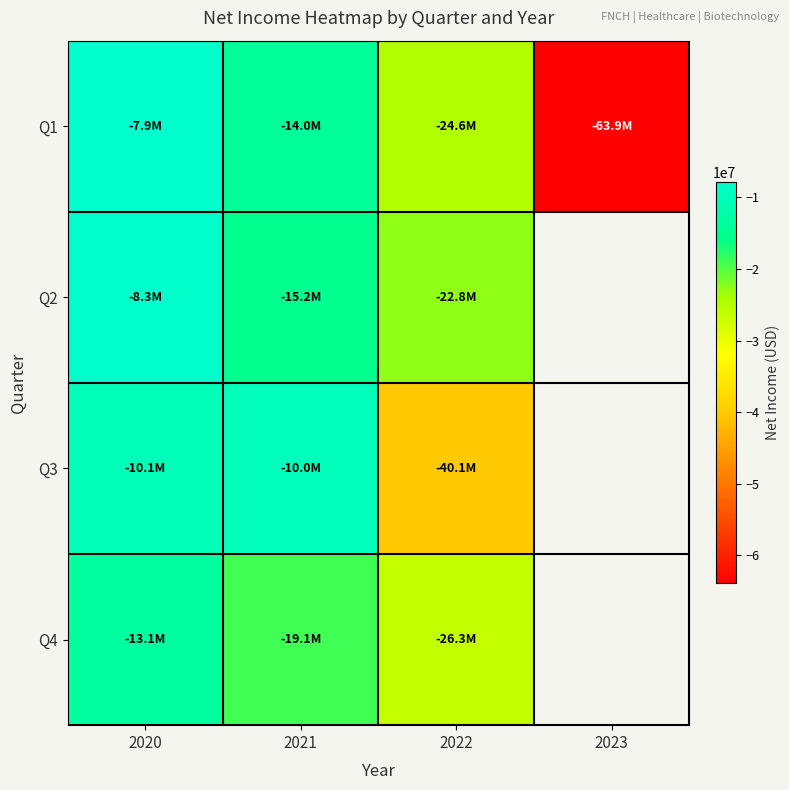

At which category is the sum across all series the highest?

2020